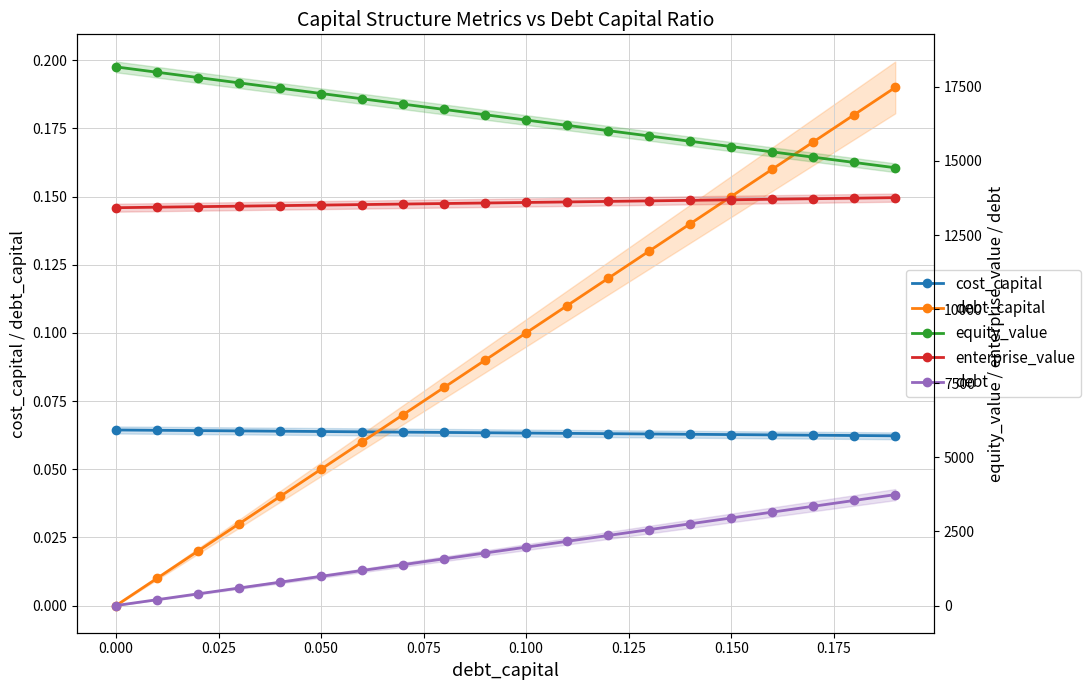

How many lines are shown in the chart?

5